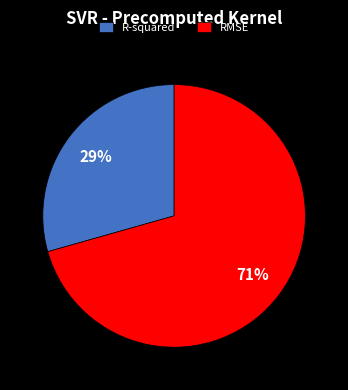

Between R-squared and RMSE, which is larger?

RMSE